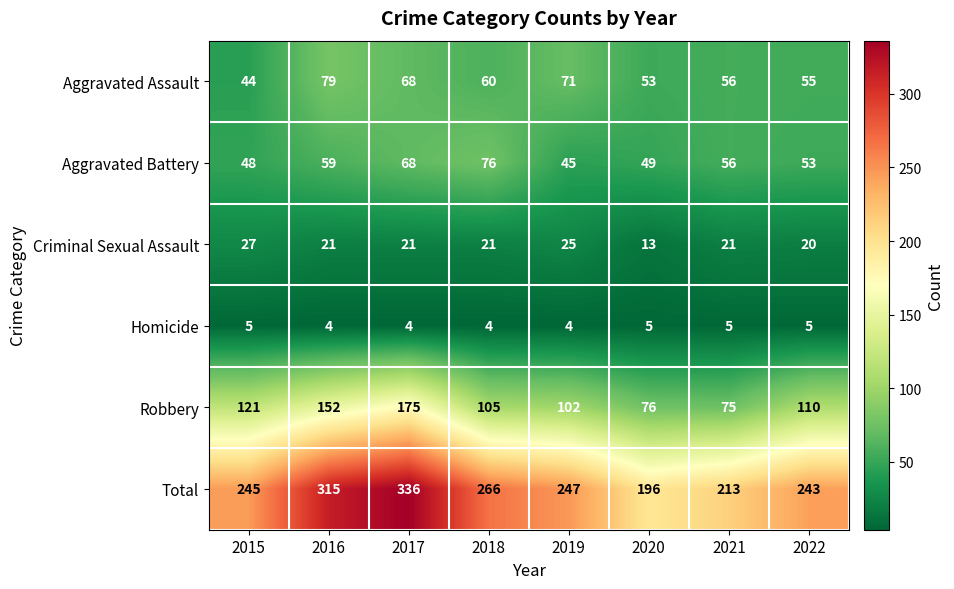

True or false: Aggravated Assault has a value of 60 at 2018.

True